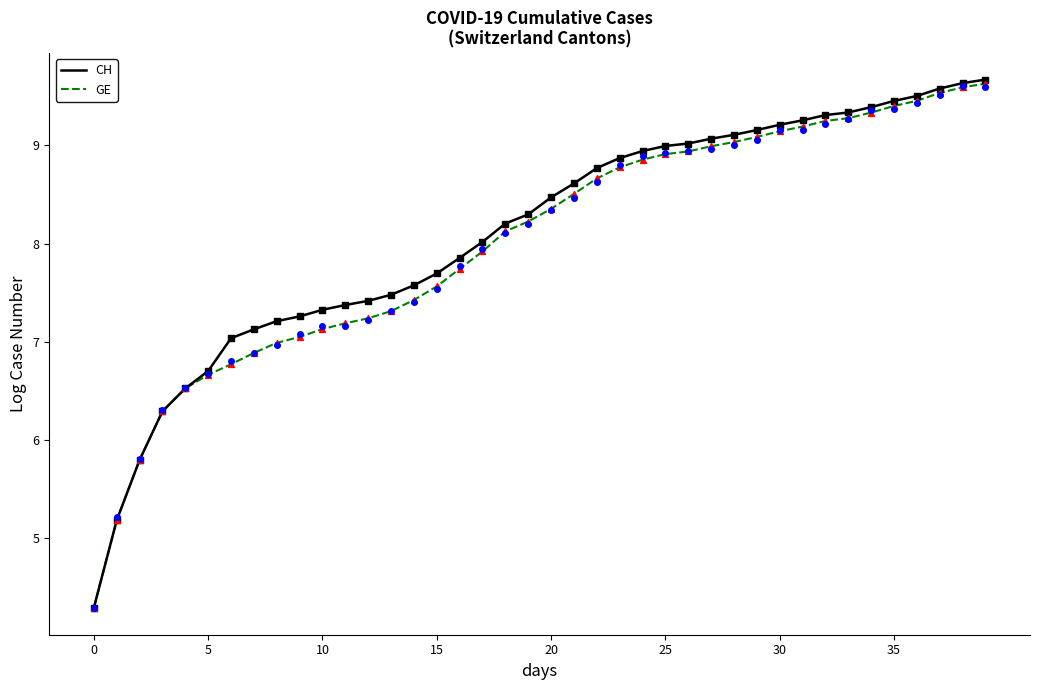

Which series has the largest total across all categories?

CH